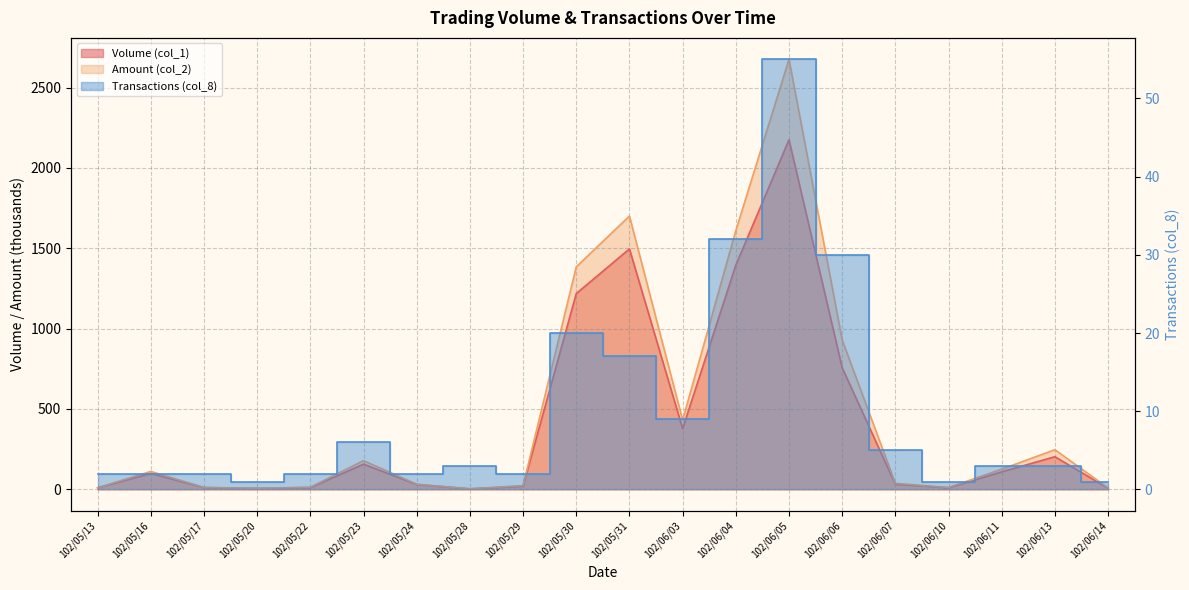

Reading right to left, list all the values displayed in this chart.

Volume (col_1): 102/06/14=7.0	102/06/13=203.0	102/06/11=109.0	102/06/10=10.0	102/06/07=32.0	102/06/06=757.0	102/06/05=2175.0	102/06/04=1395.0	102/06/03=378.0	102/05/31=1496.0	102/05/30=1218.0	102/05/29=20.0	102/05/28=3.0	102/05/24=30.0	102/05/23=157.0	102/05/22=11.0	102/05/20=6.0	102/05/17=11.0	102/05/16=99.0	102/05/13=10.0
Amount (col_2): 102/06/14=8.5	102/06/13=246.6	102/06/11=125.5	102/06/10=11.4	102/06/07=37.3	102/06/06=929.7	102/06/05=2675.3	102/06/04=1610.1	102/06/03=431.1	102/05/31=1700.6	102/05/30=1384.4	102/05/29=22.9	102/05/28=3.5	102/05/24=32.2	102/05/23=178.4	102/05/22=13.4	102/05/20=6.6	102/05/17=12.1	102/05/16=111.4	102/05/13=9.8
Transactions (col_8): 102/06/14=1.0	102/06/13=3.0	102/06/11=3.0	102/06/10=1.0	102/06/07=5.0	102/06/06=30.0	102/06/05=55.0	102/06/04=32.0	102/06/03=9.0	102/05/31=17.0	102/05/30=20.0	102/05/29=2.0	102/05/28=3.0	102/05/24=2.0	102/05/23=6.0	102/05/22=2.0	102/05/20=1.0	102/05/17=2.0	102/05/16=2.0	102/05/13=2.0